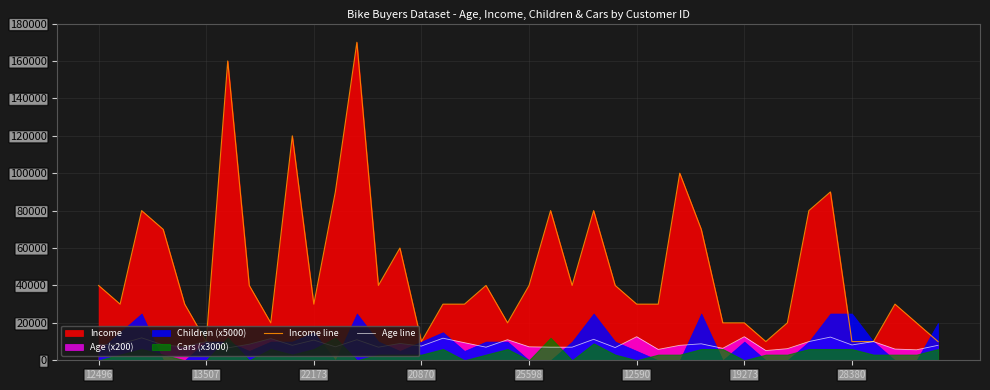

True or false: Income line has a value of 90000 at 11.

True